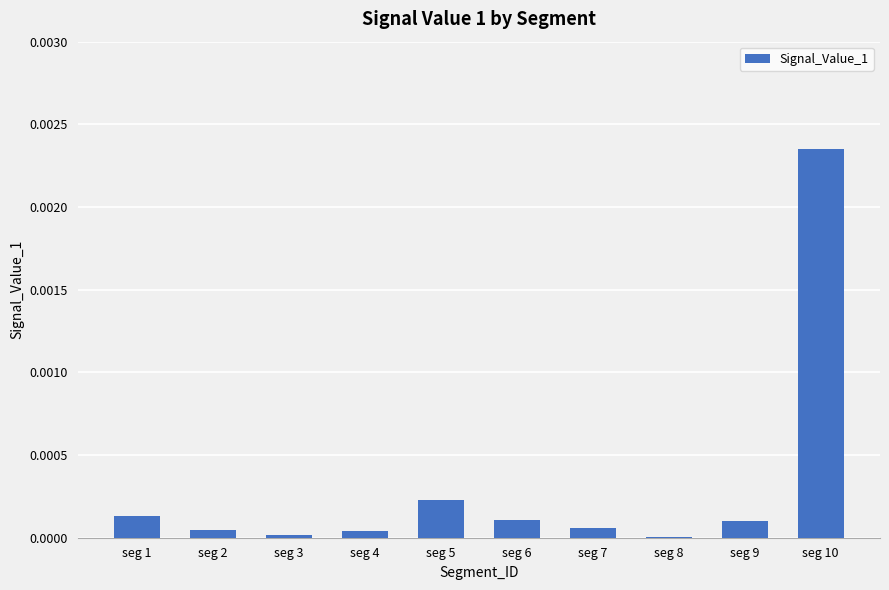

Which has a higher value, seg 10 or seg 7?

seg 10